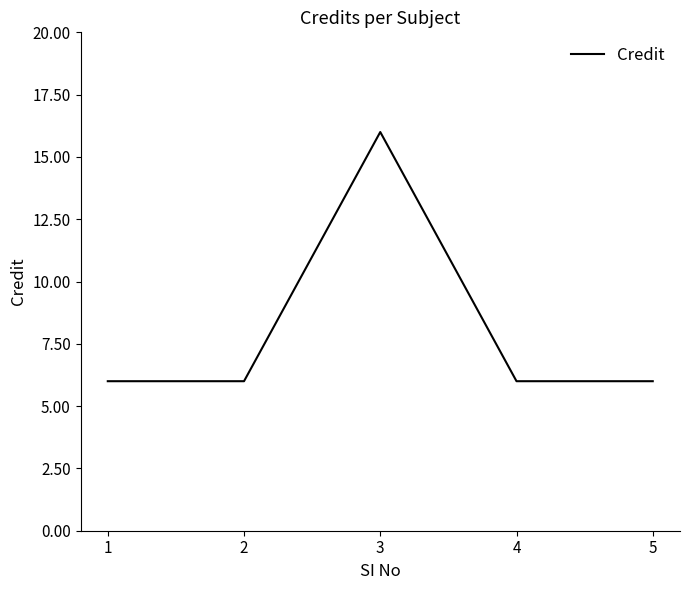

How many lines are shown in the chart?

1